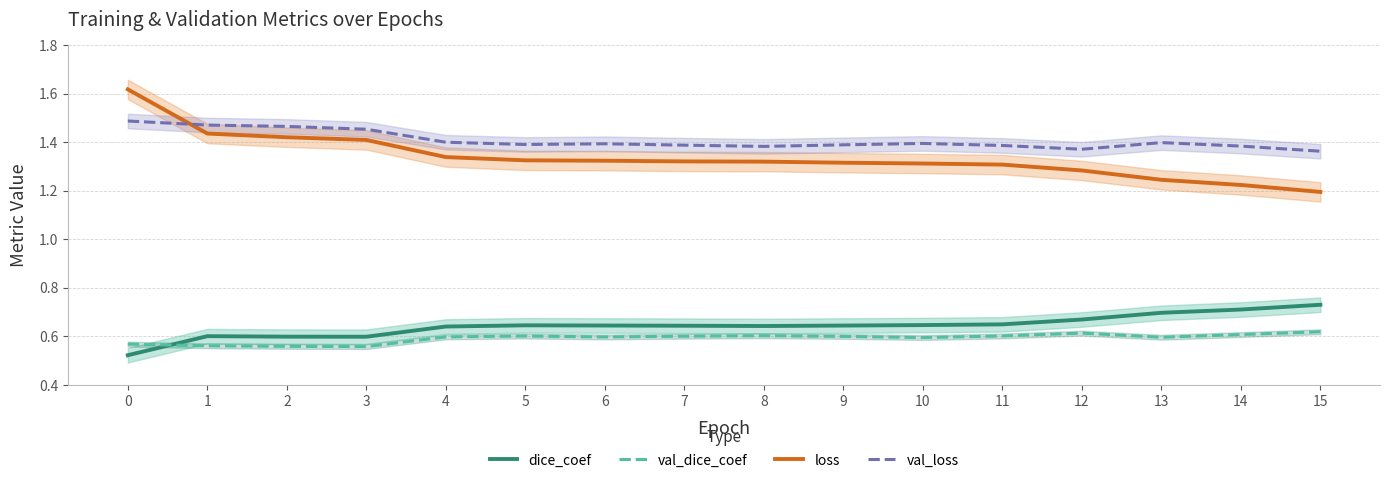

At how many categories does at least one series exceed 1?

16